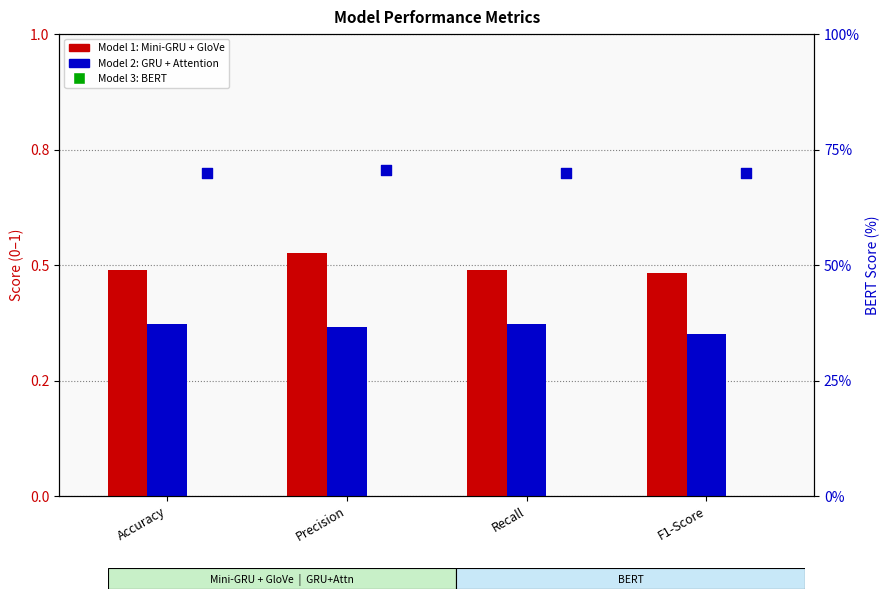

At which category is the sum across all series the highest?

Precision